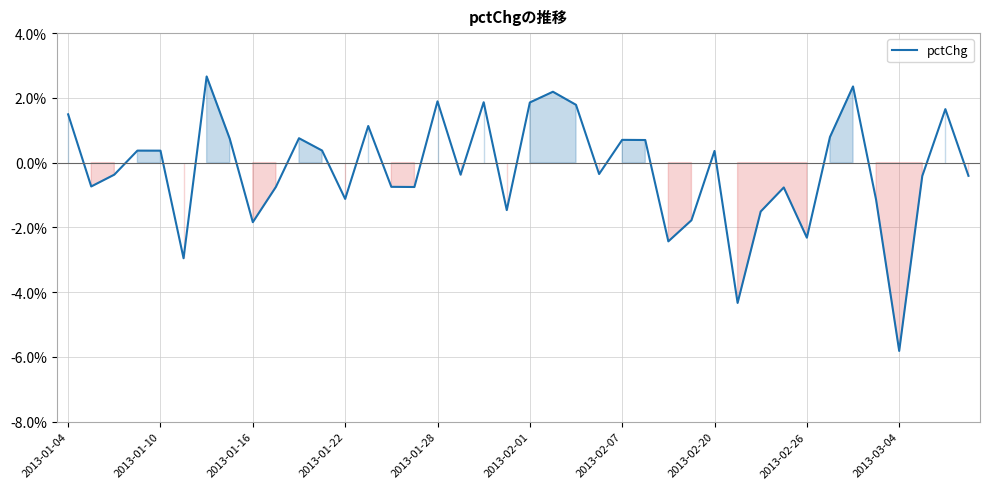

What is the difference between the maximum and minimum values?

8.5